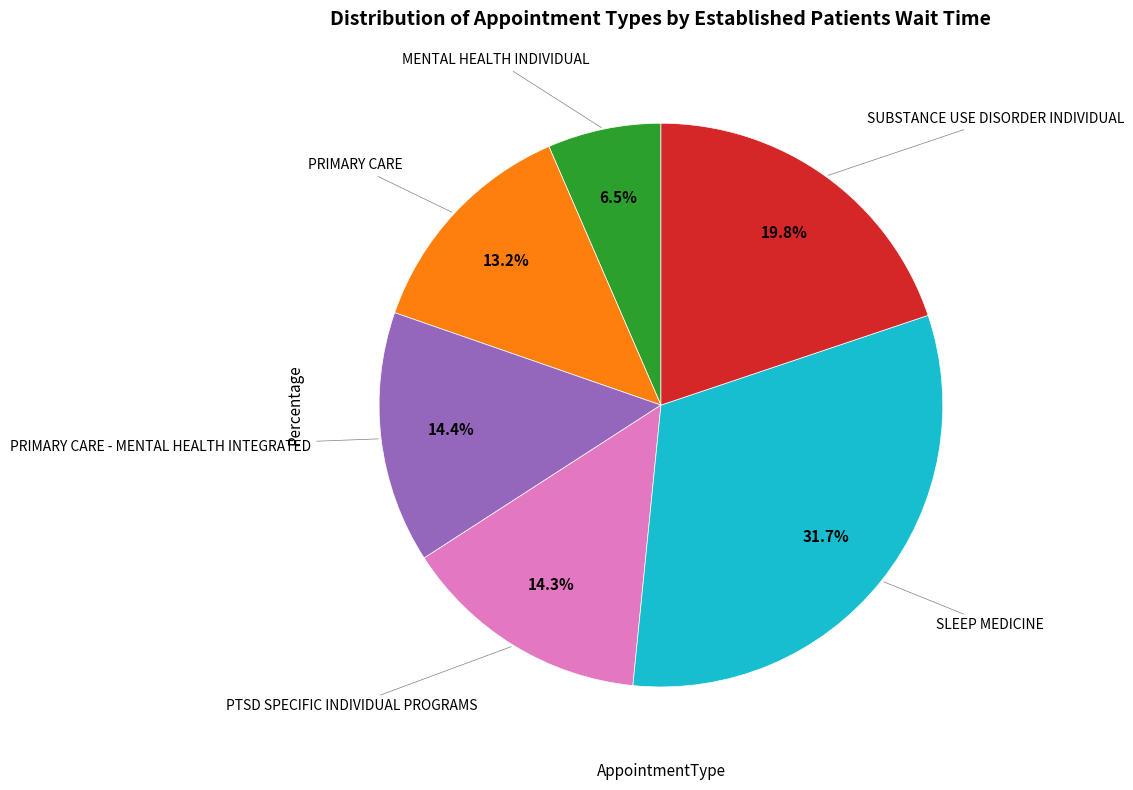

Is there any slice that represents more than half of the pie?

No